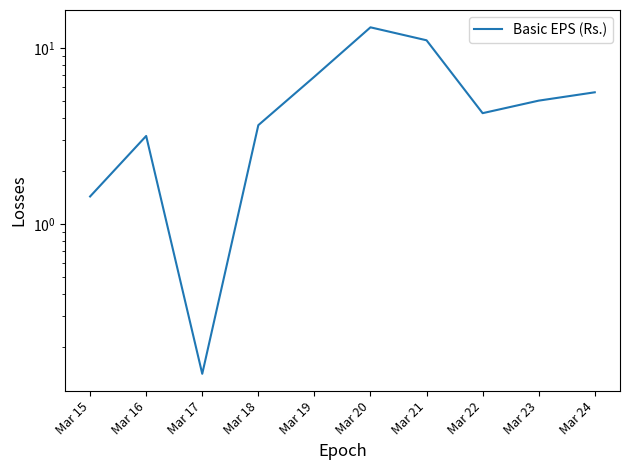

True or false: the data shows 3.2 at Mar 16.

True